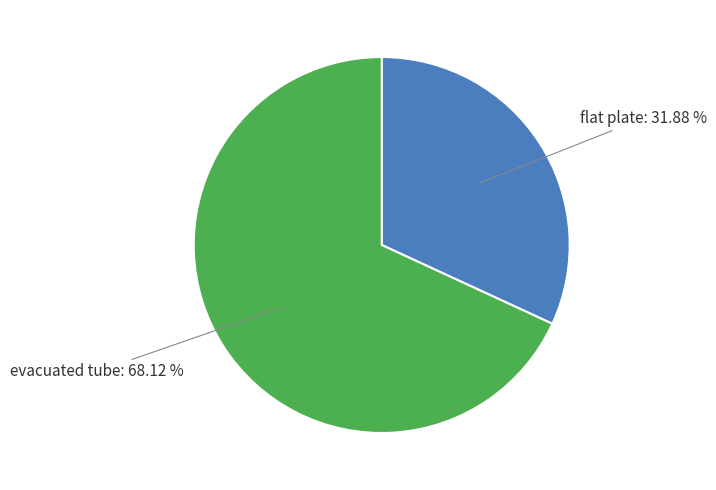

How many segments does this pie chart have?

2